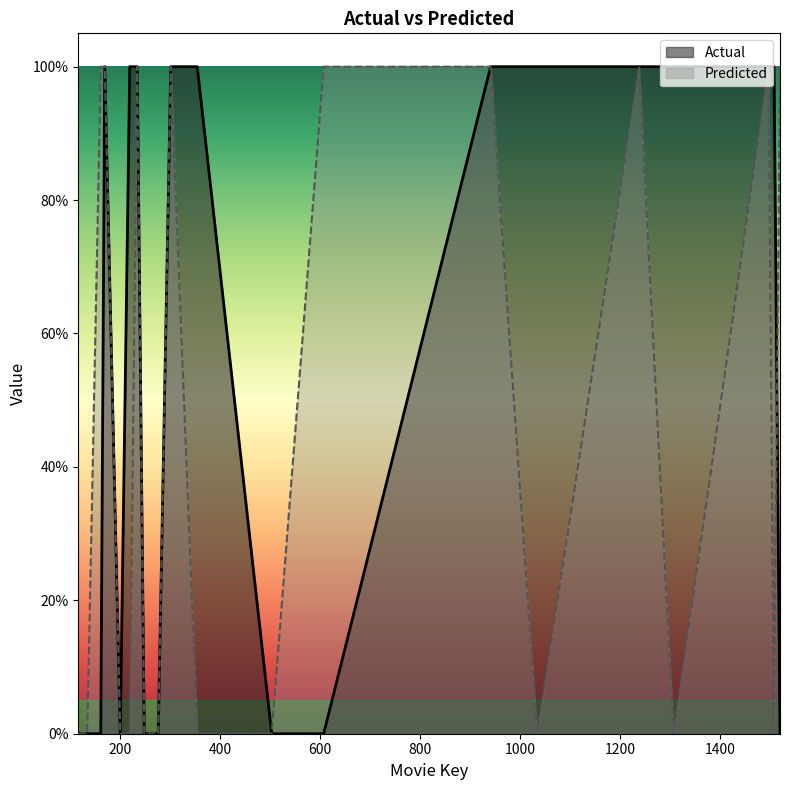

How many lines are shown in the chart?

2